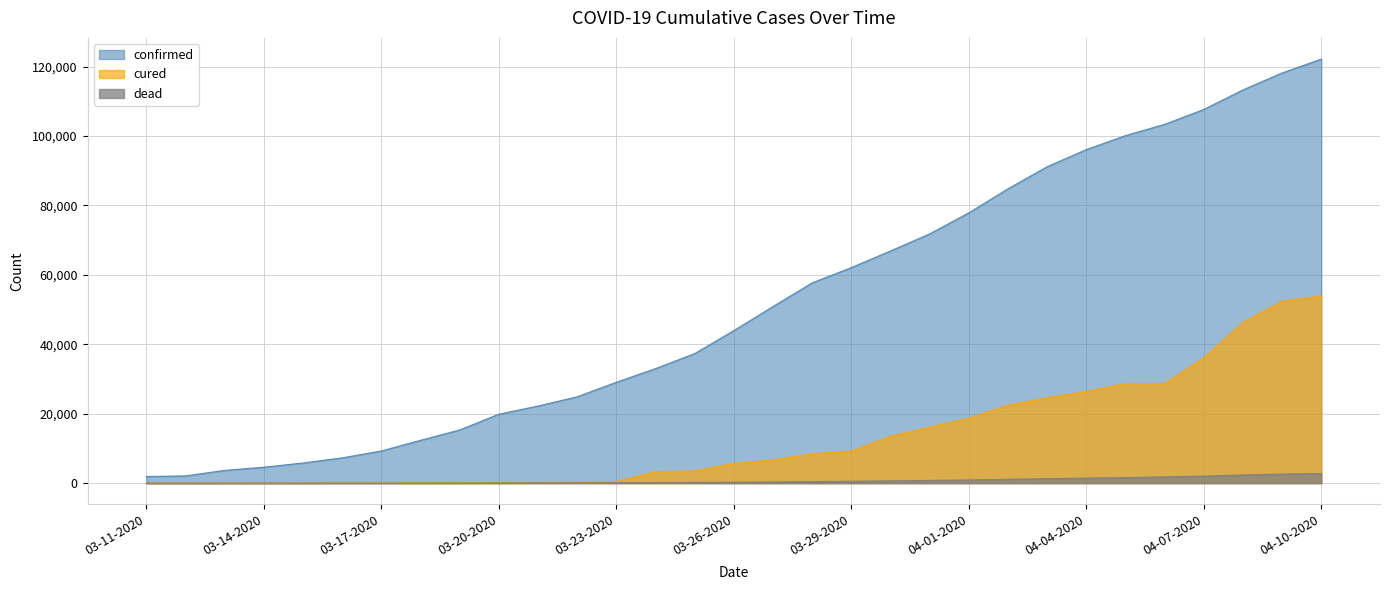

True or false: dead and confirmed cross at least once.

False